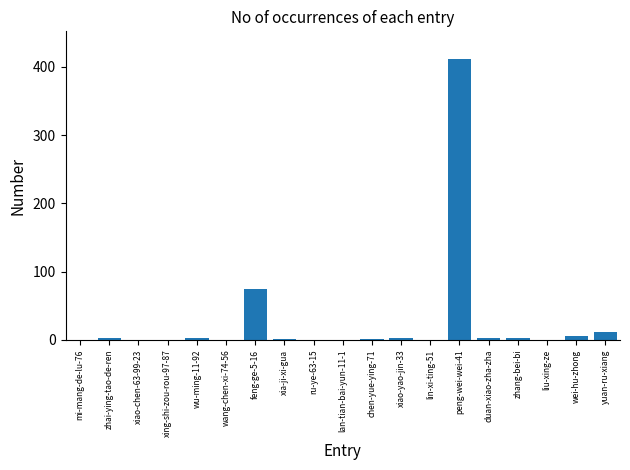

Read the value at xia-ji-xi-gua.

1